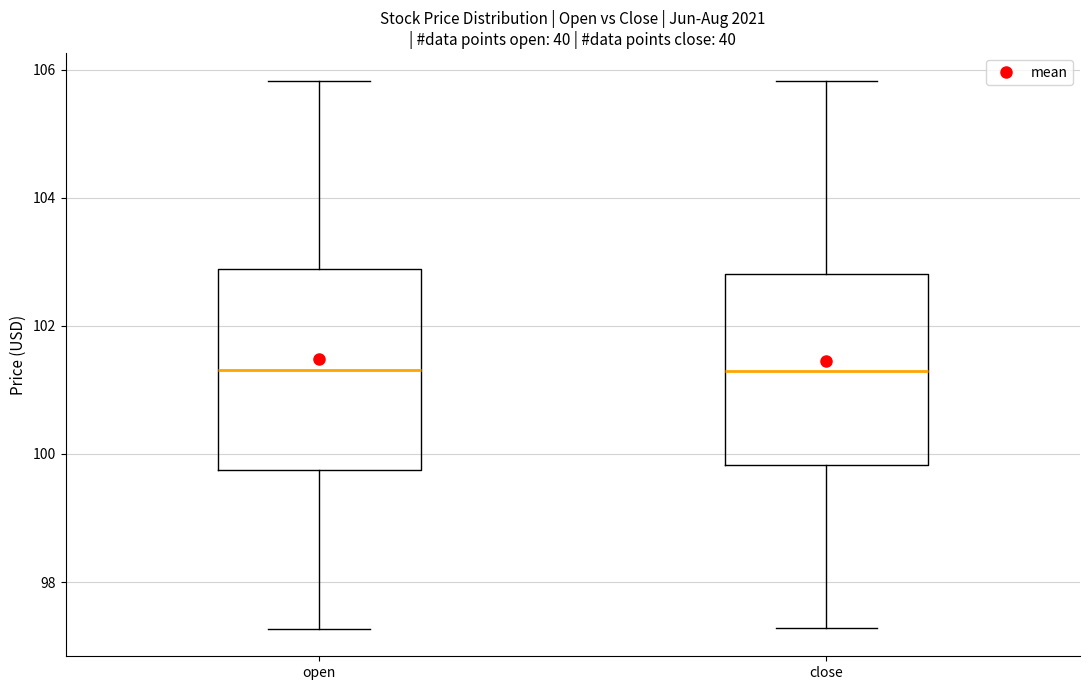

Reading left to right, read every box against the y-axis: the position of its median line, the range the box covers, and the ends of its whiskers. The values are not printed on the chart, so give them approximately, as read against the axis.

open: median 101.4, box 99.8 to 102.8, whiskers 97.2 to 105.8
close: median 101.2, box 99.8 to 102.8, whiskers 97.2 to 105.8